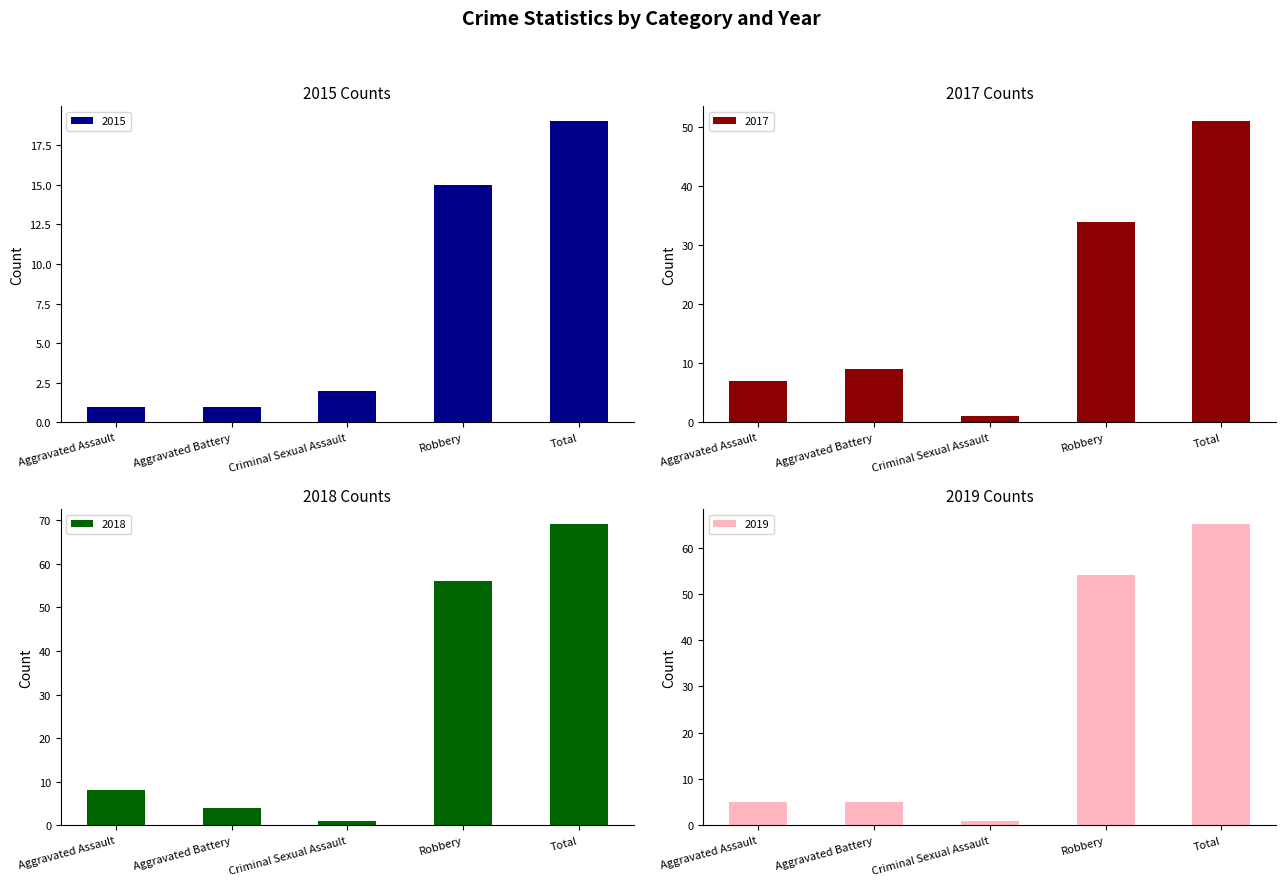

What is the average value of the 2018 series?

28